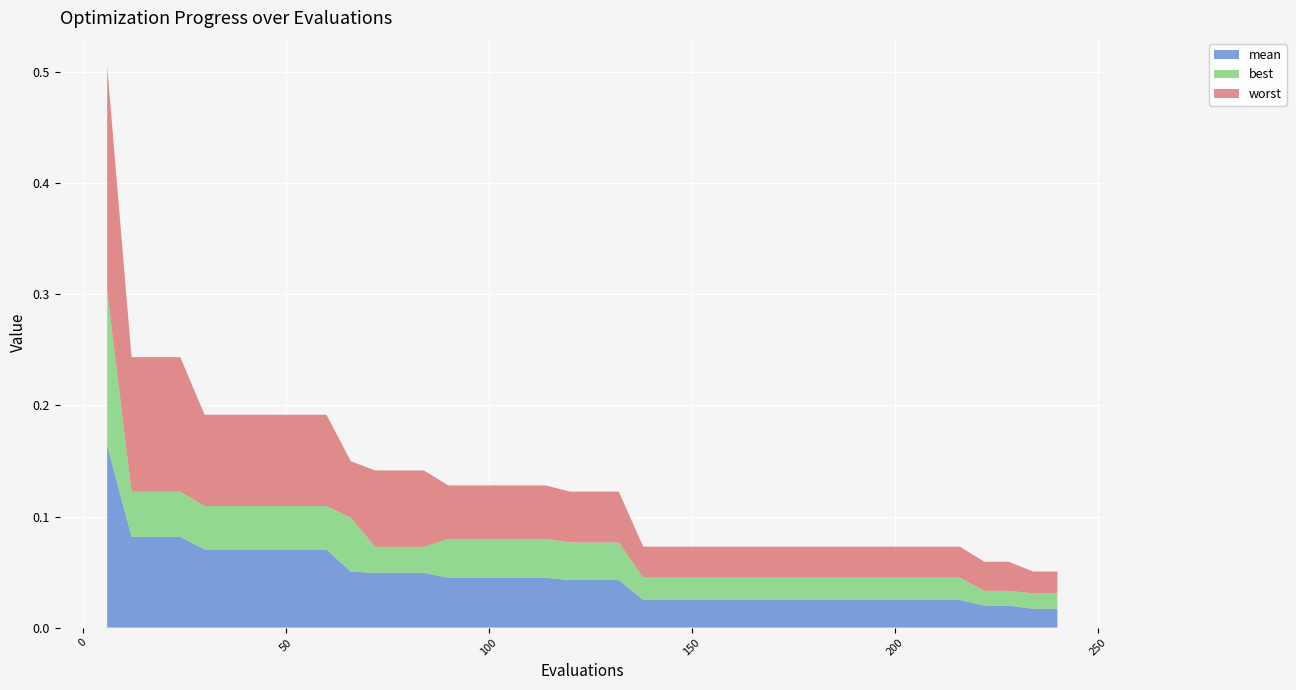

Reading left to right, transcribe all the data shown in this chart.

mean: 0.2	0.1	0.1	0.1	0.1	0.1	0.1	0.1	0.1	0.1	0.1	0.0	0.0	0.0	0.0	0.0	0.0	0.0	0.0	0.0	0.0	0.0	0.0	0.0	0.0	0.0	0.0	0.0	0.0	0.0	0.0	0.0	0.0	0.0	0.0	0.0	0.0	0.0	0.0	0.0
best: 0.1	0.0	0.0	0.0	0.0	0.0	0.0	0.0	0.0	0.0	0.0	0.0	0.0	0.0	0.0	0.0	0.0	0.0	0.0	0.0	0.0	0.0	0.0	0.0	0.0	0.0	0.0	0.0	0.0	0.0	0.0	0.0	0.0	0.0	0.0	0.0	0.0	0.0	0.0	0.0
worst: 0.2	0.1	0.1	0.1	0.1	0.1	0.1	0.1	0.1	0.1	0.1	0.1	0.1	0.1	0.0	0.0	0.0	0.0	0.0	0.0	0.0	0.0	0.0	0.0	0.0	0.0	0.0	0.0	0.0	0.0	0.0	0.0	0.0	0.0	0.0	0.0	0.0	0.0	0.0	0.0